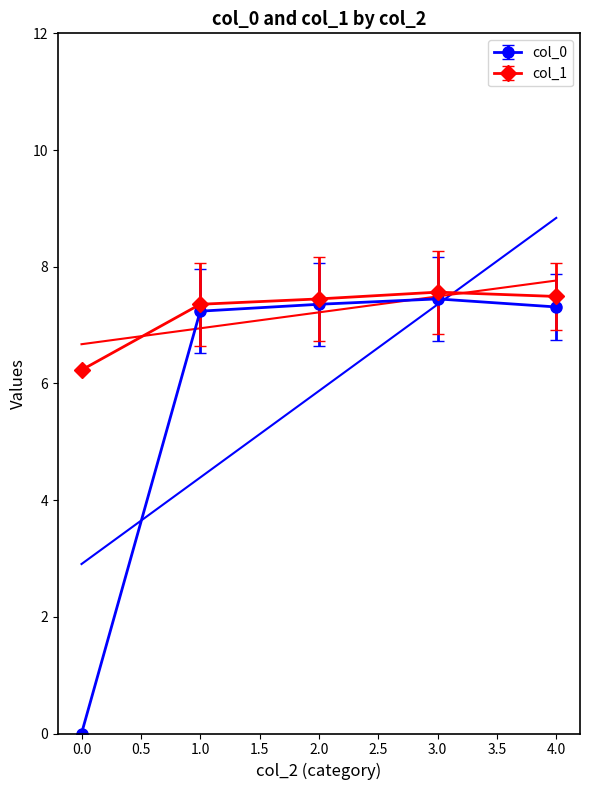

Rank the series by their average value, from lowest to highest.

col_0, col_1